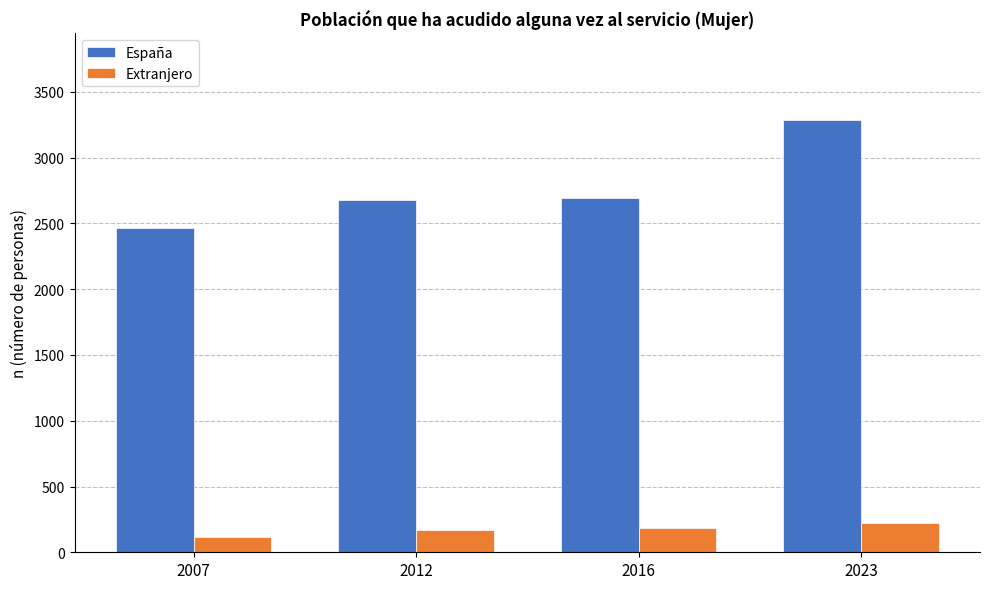

True or false: Extranjero has a value of 46 at 2012.

False